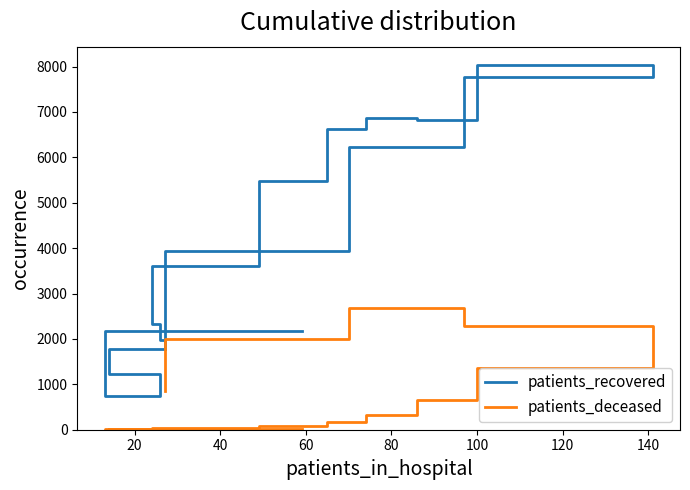

How many interior local peaks does the patients_deceased series have?

2